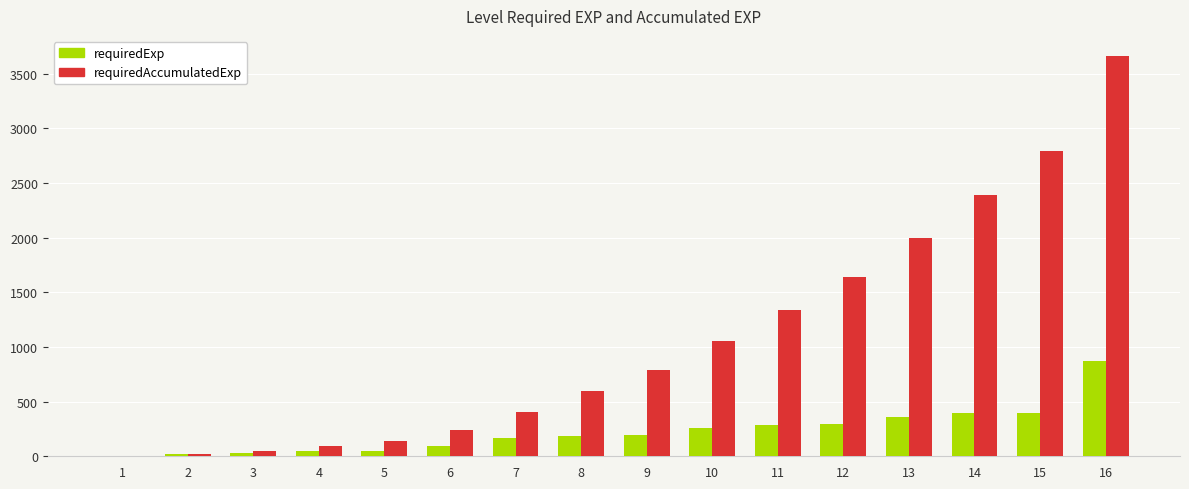

What is the maximum value shown in the chart?

3663